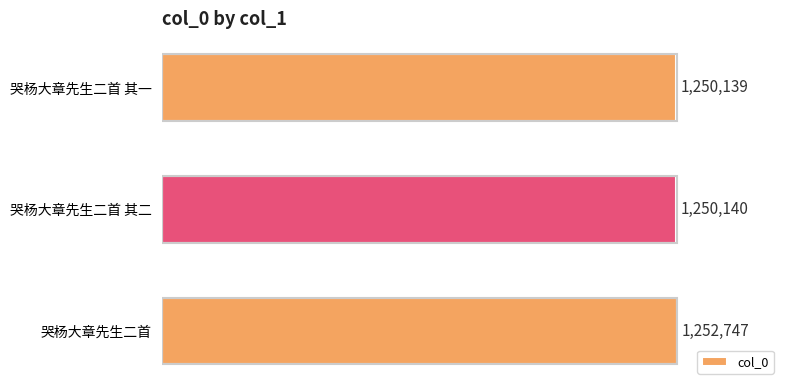

Does the chart contain stacked bars?

No